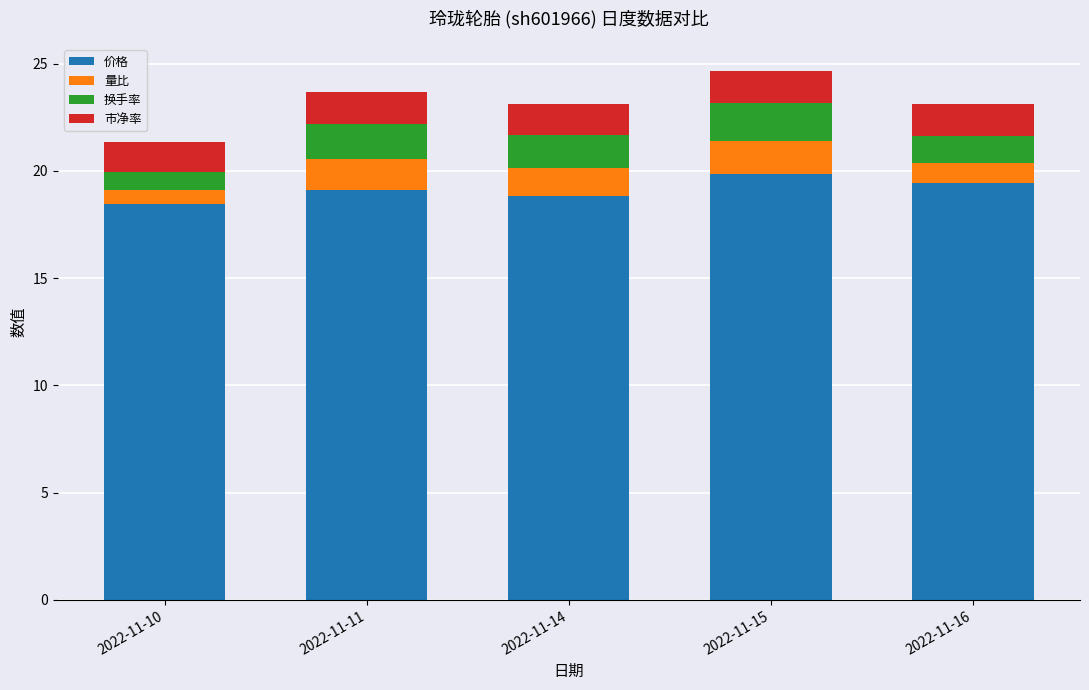

Reading left to right, list the values for the 价格 series.

2022-11-10=18.5	2022-11-11=19.1	2022-11-14=18.8	2022-11-15=19.9	2022-11-16=19.4